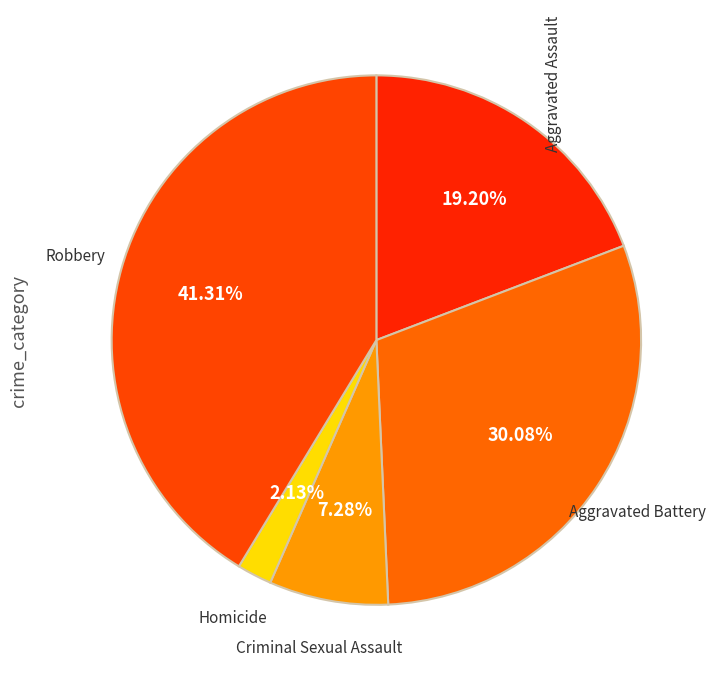

Which slice is the smallest?

Homicide